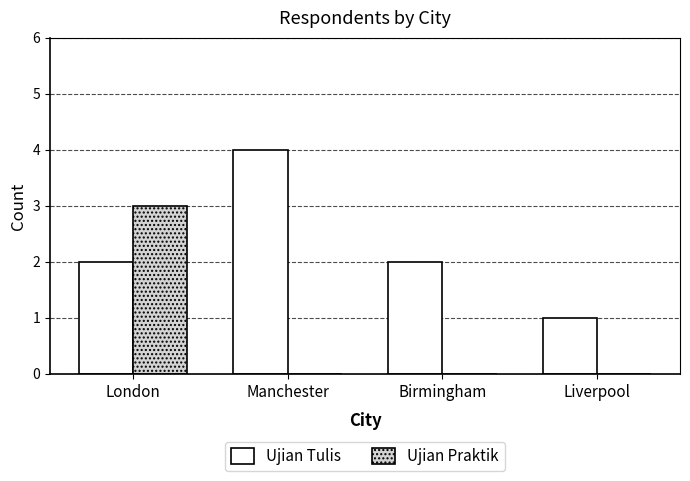

What is the sum of all Ujian Praktik values?

3